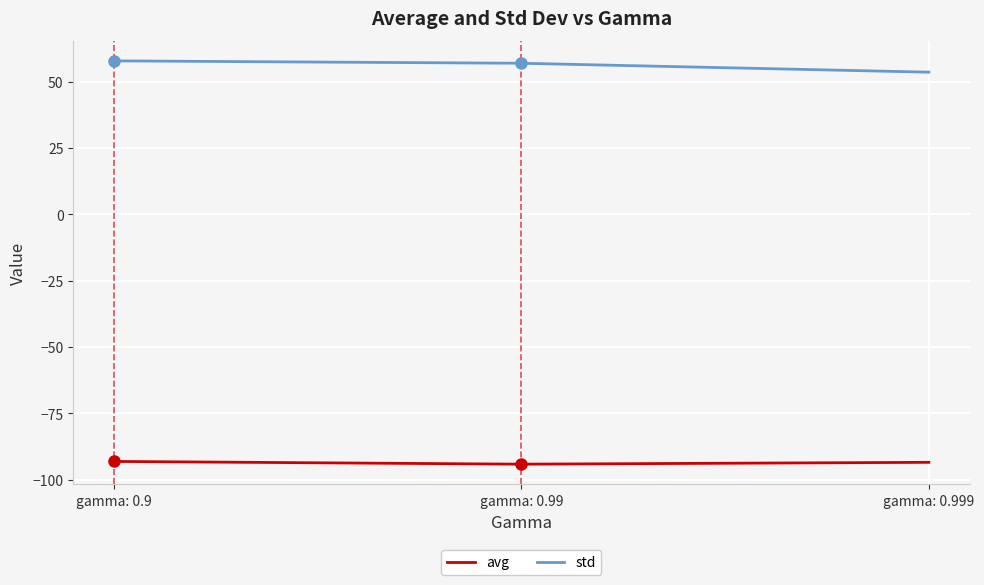

What is the spread (max minus min) of values at gamma: 0.9?

151.0